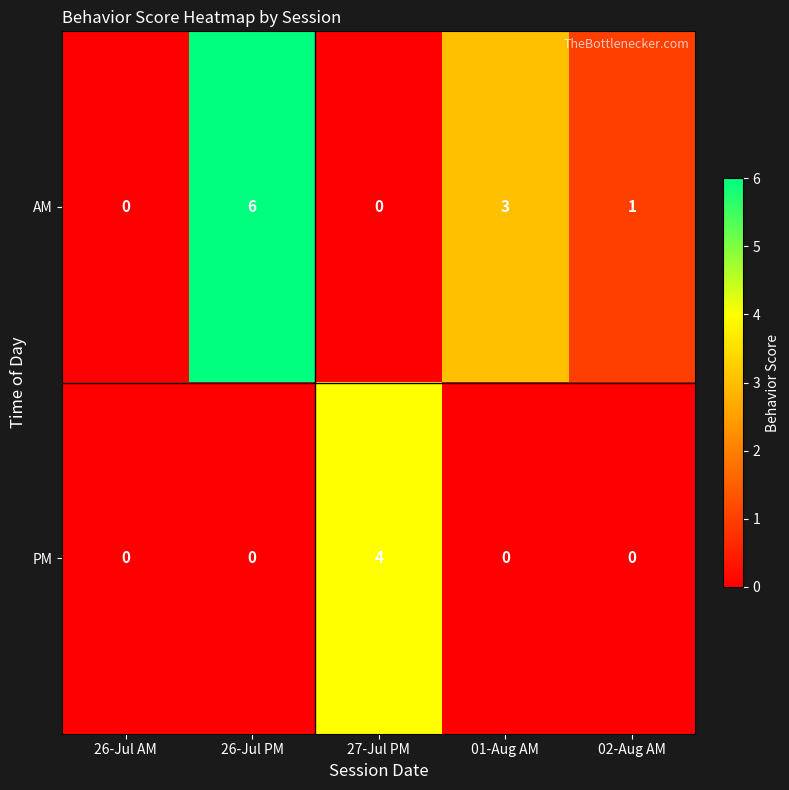

At which category is the sum across all series the highest?

26-Jul PM